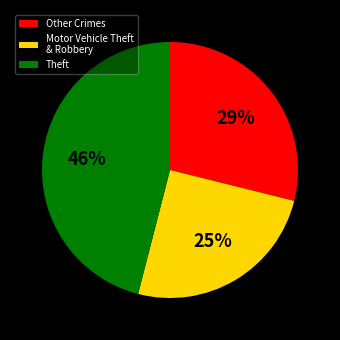

How many segments does this pie chart have?

3